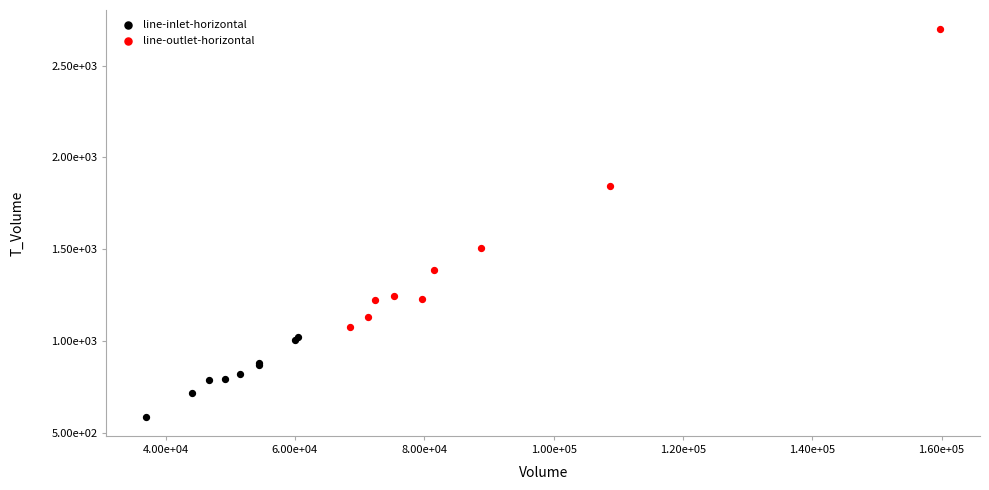

Which series has the widest spread of Y values?

line-outlet-horizontal